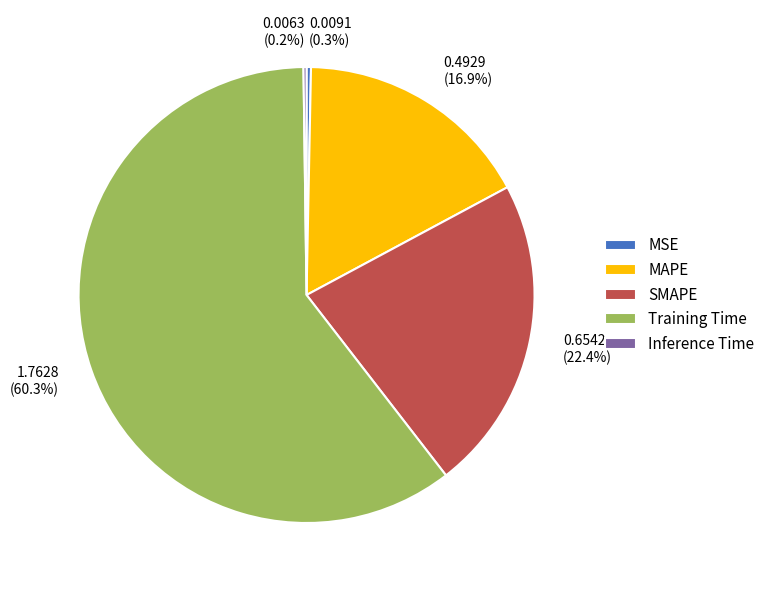

Do 0.6542 (22.4%) and 0.4929 (16.9%) together represent more than half of the pie?

No